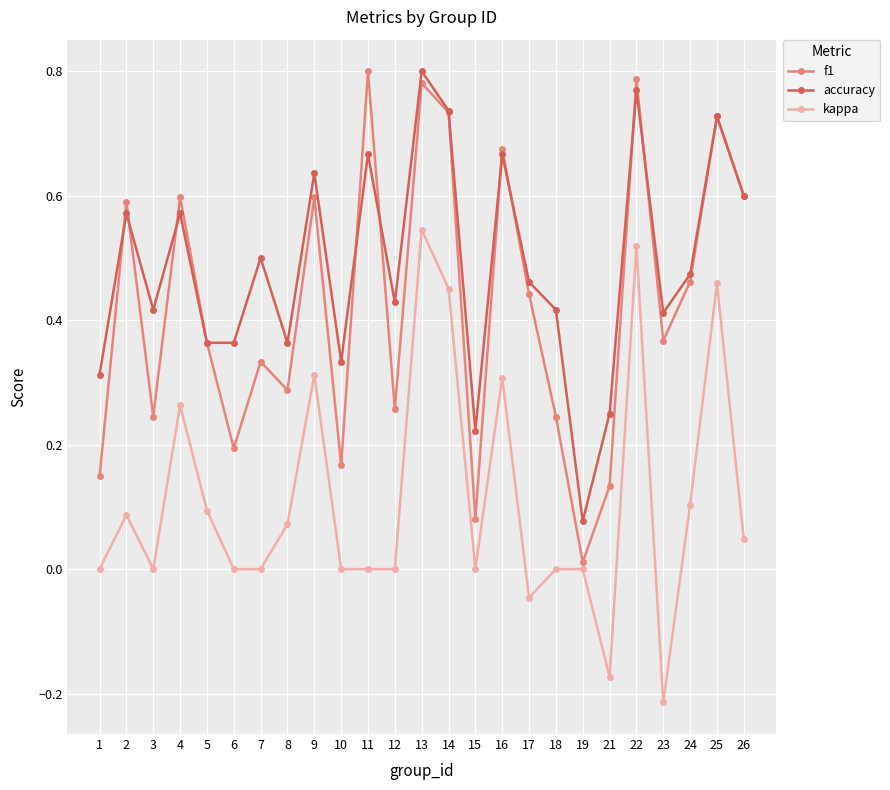

True or false: f1 has more than 0 points higher than both neighbors.

True